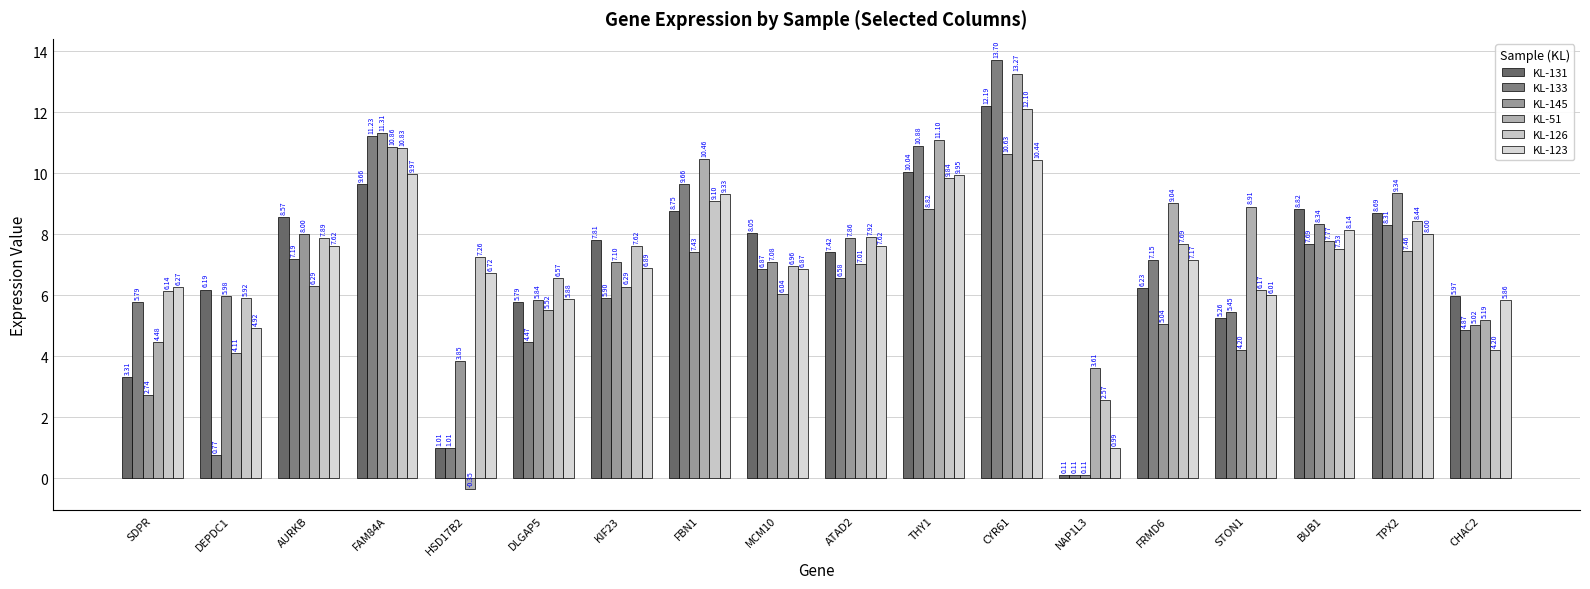

What is the sum of the KL-51 values at MCM10 and SDPR?

10.5